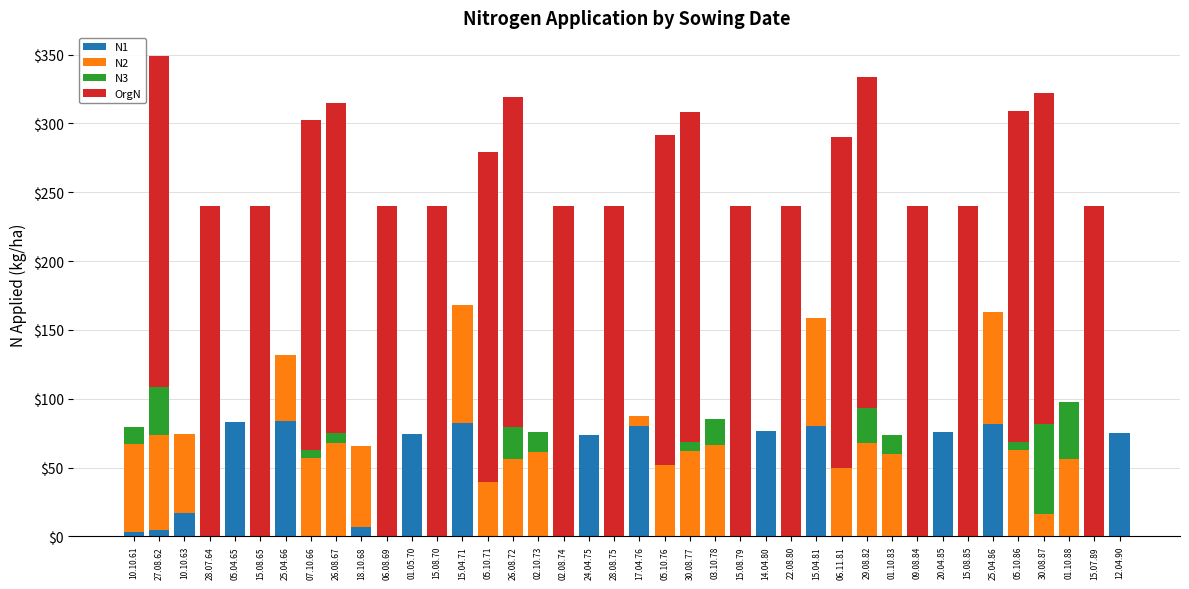

The value of N1 at 05.10.71 is 30.8. True or false?

False